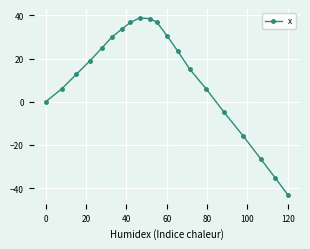

What is the maximum value shown in the chart?

38.8